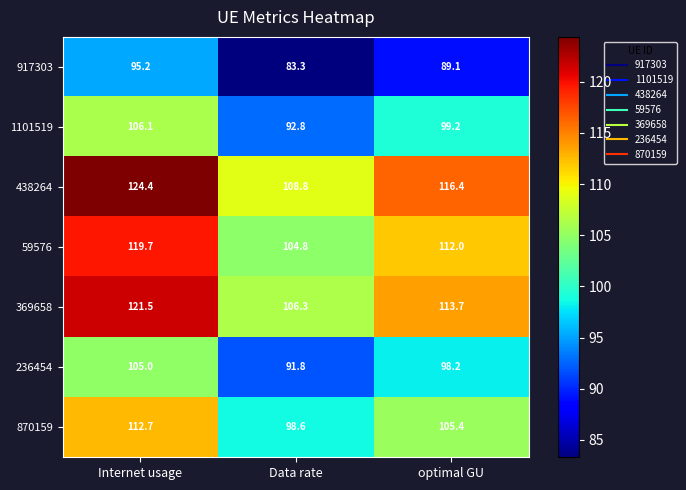

Rank the series by their maximum value, from highest to lowest.

438264, 369658, 59576, 870159, 1101519, 236454, 917303